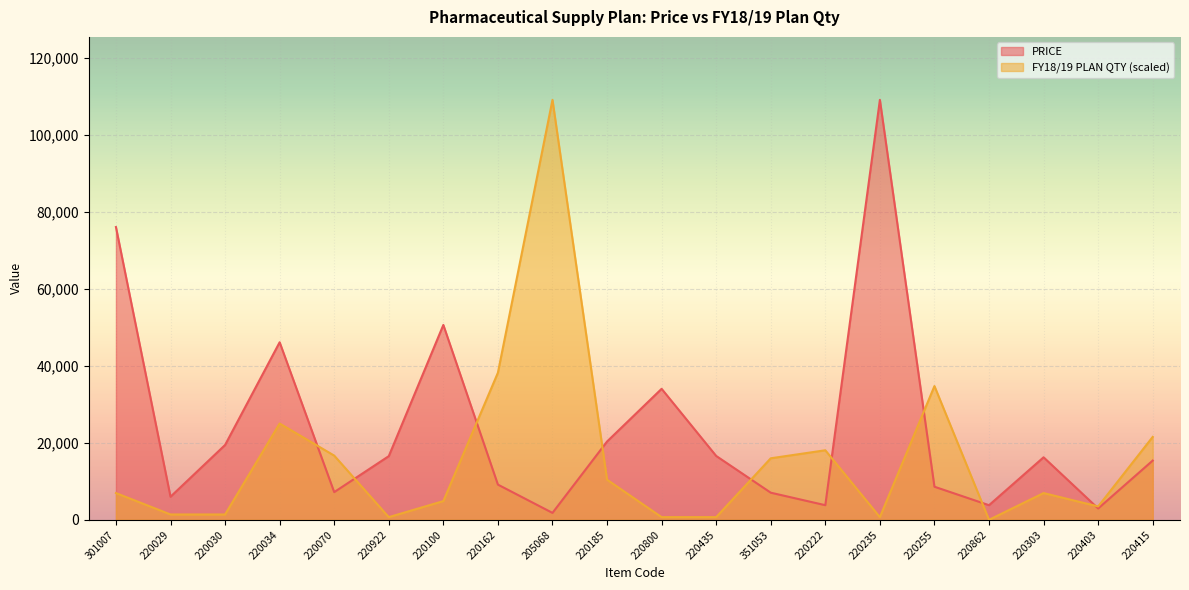

Rank the series by their maximum value, from lowest to highest.

FY18/19 PLAN QTY, PRICE